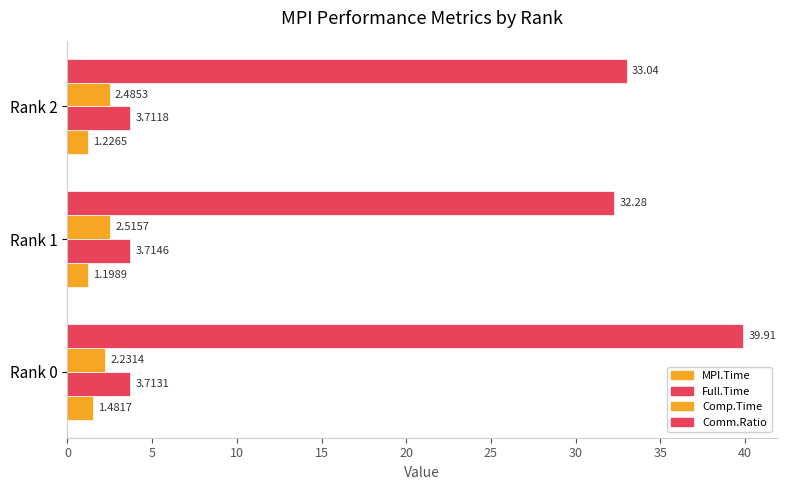

How many distinct data groups are displayed?

4